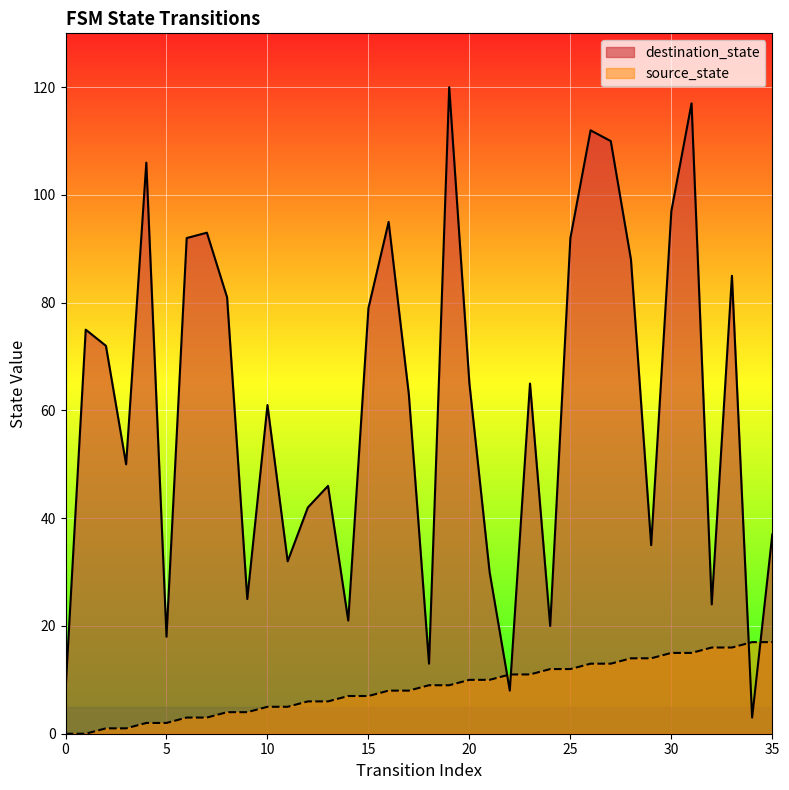

At which category does destination_state reach its first local peak?

1